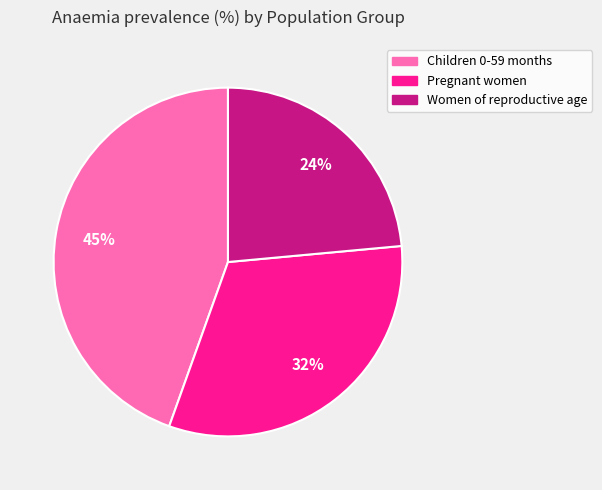

To the nearest percent, what percentage of the pie is Women of reproductive age?

24%